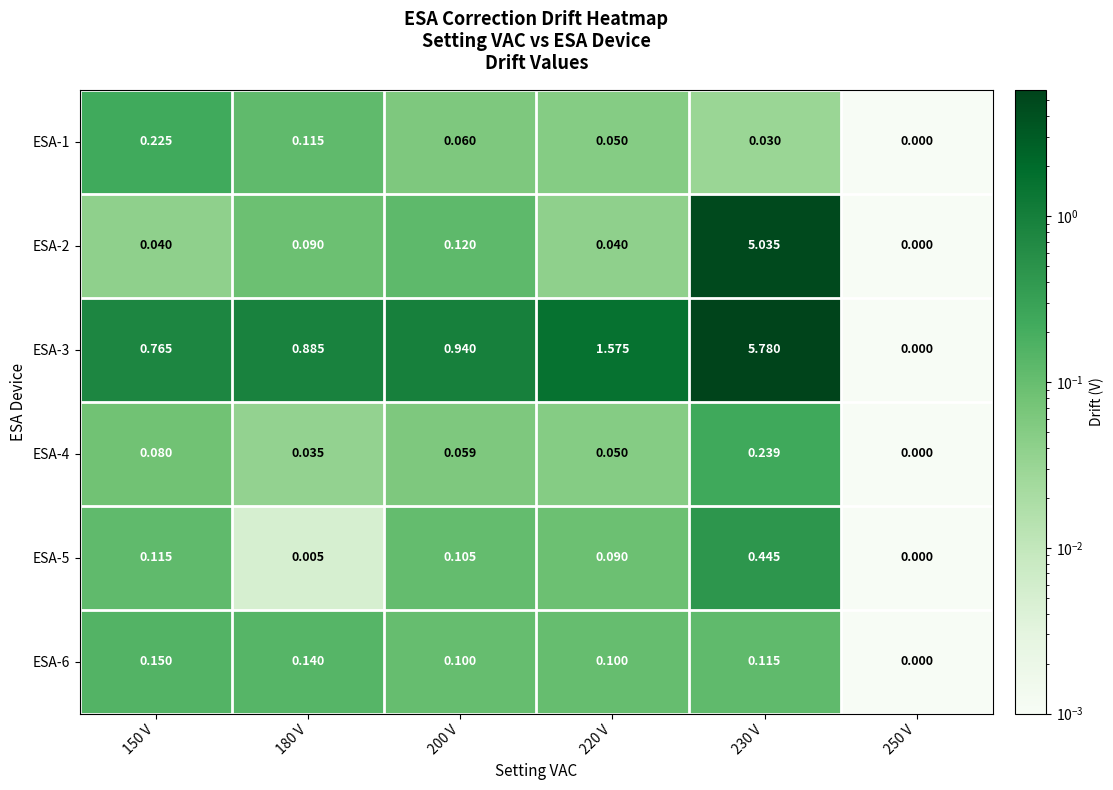

What is the greatest value displayed?

5.8